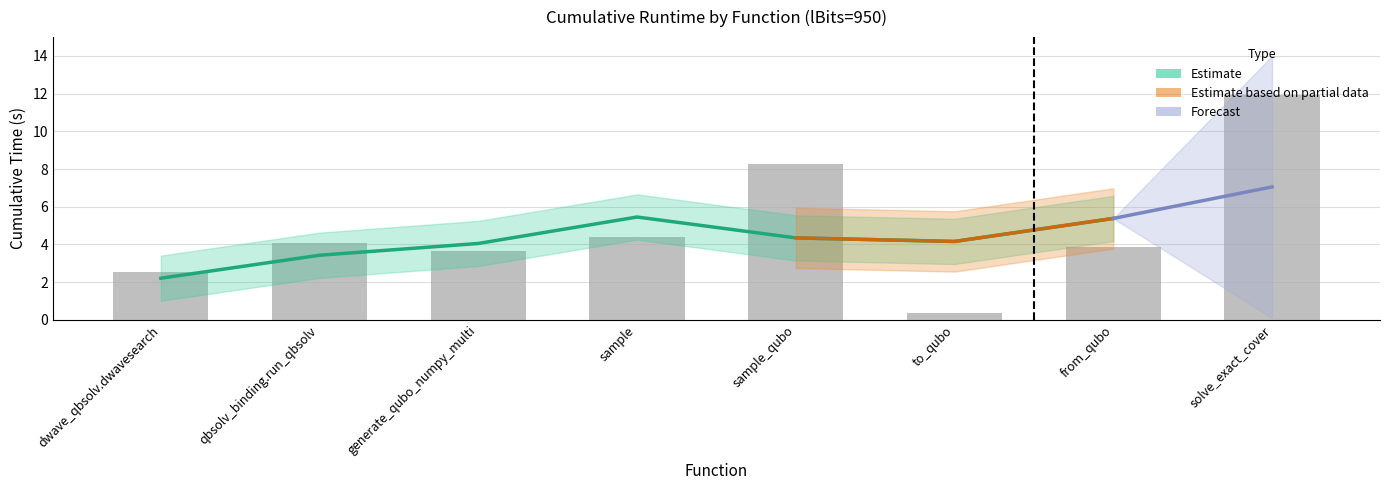

What is the label of the 6th bar from the left?

to_qubo